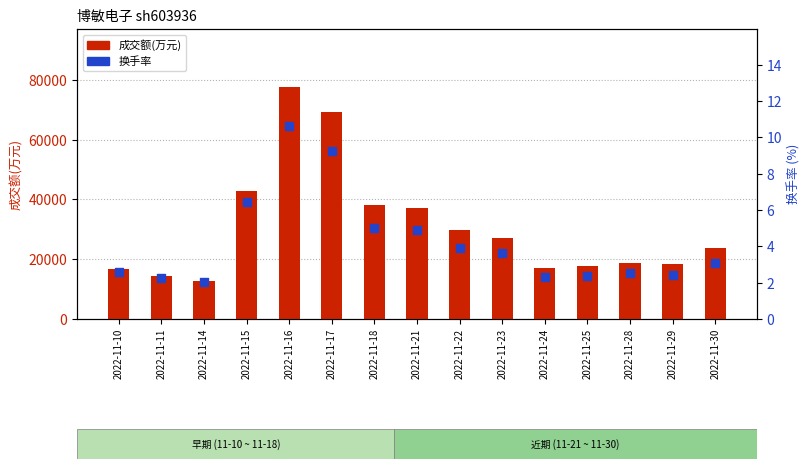

What are all the series names shown in the legend?

成交额(万元), 换手率